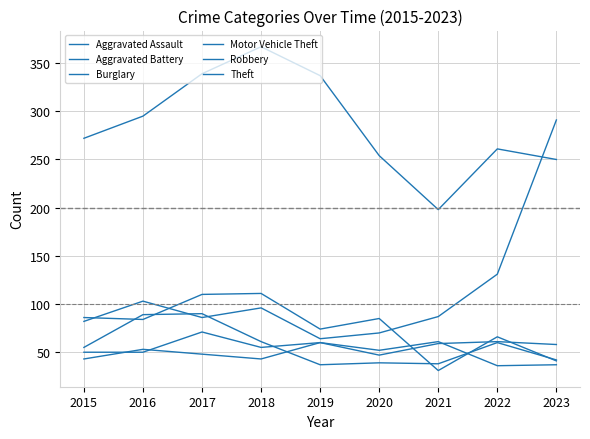

At 2018, list the series in order from largest to smallest.

Theft, Burglary, Motor Vehicle Theft, Robbery, Aggravated Battery, Aggravated Assault